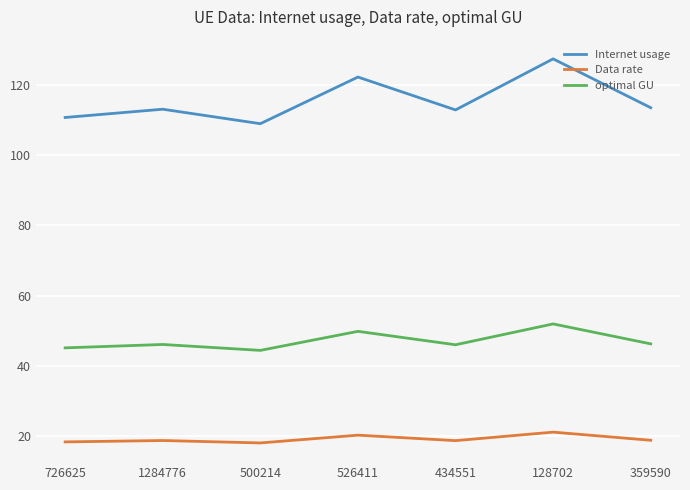

In Internet usage, how many points are lower than both neighbors (excluding endpoints)?

2